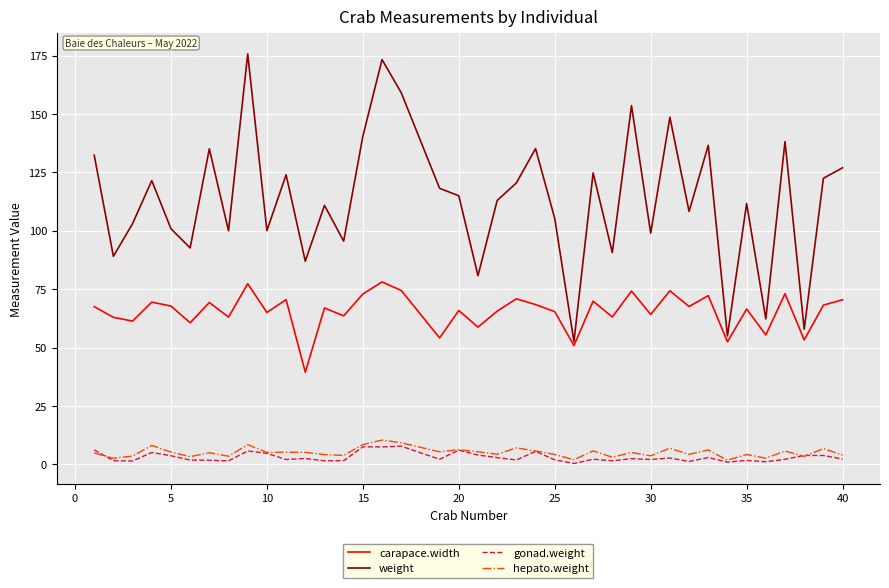

True or false: weight and hepato.weight intersect in this chart.

False